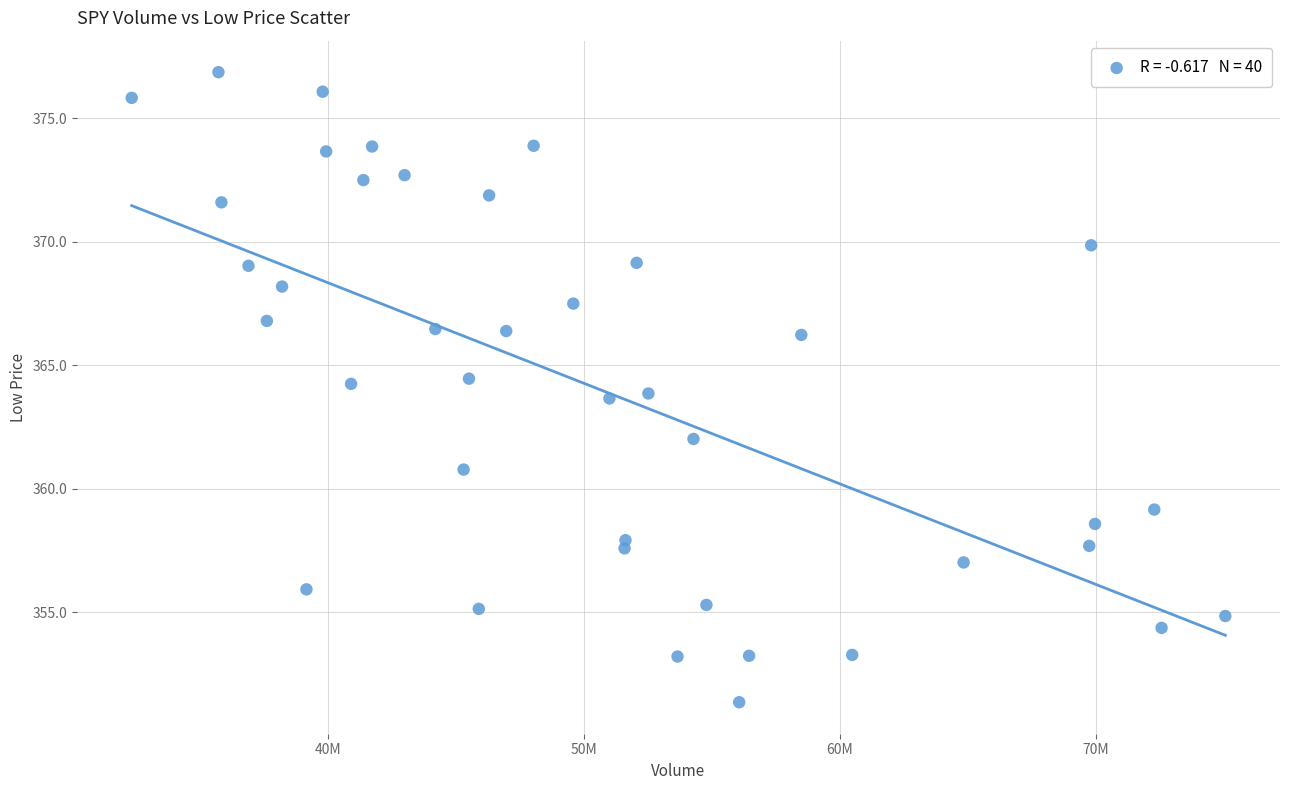

What is the range of X values (max minus min)?

42704900.0